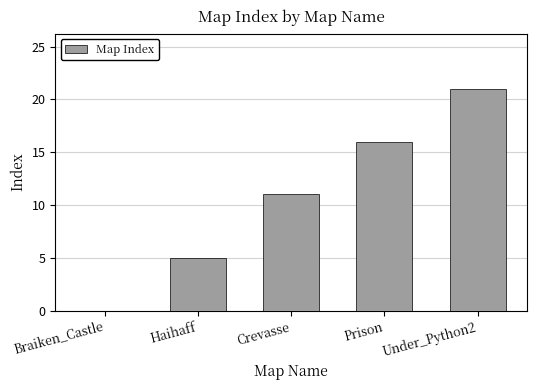

Read the value at Under_Python2.

21